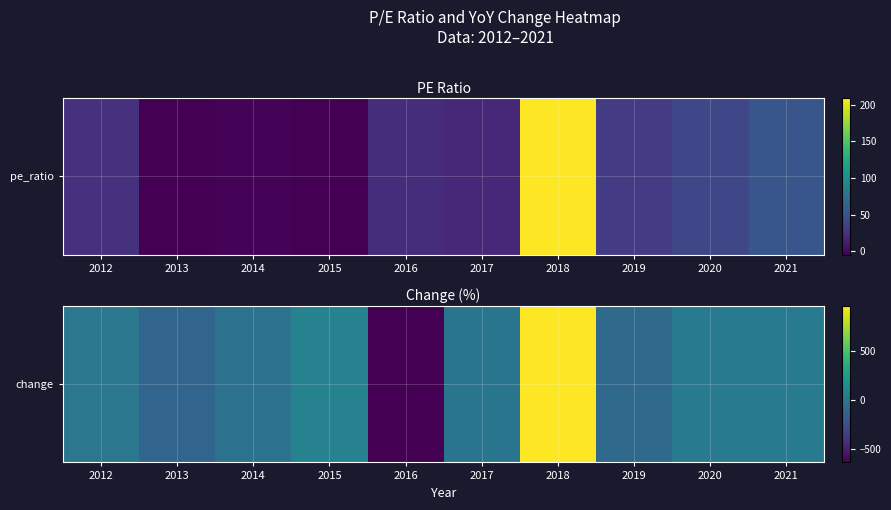

At which category does the chart reach its peak across all series?

2018